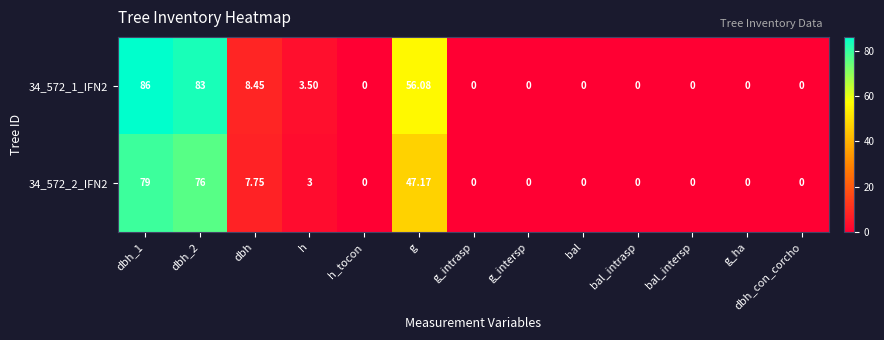

At which label is 34_572_1_IFN2 closest to 43?

g